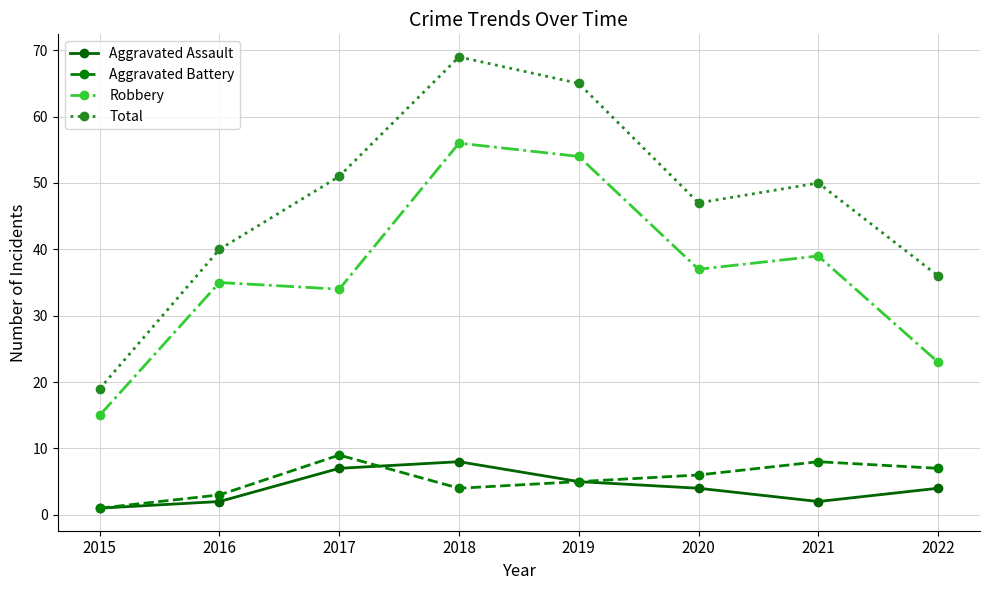

Is this an area chart (filled region under the line)?

No